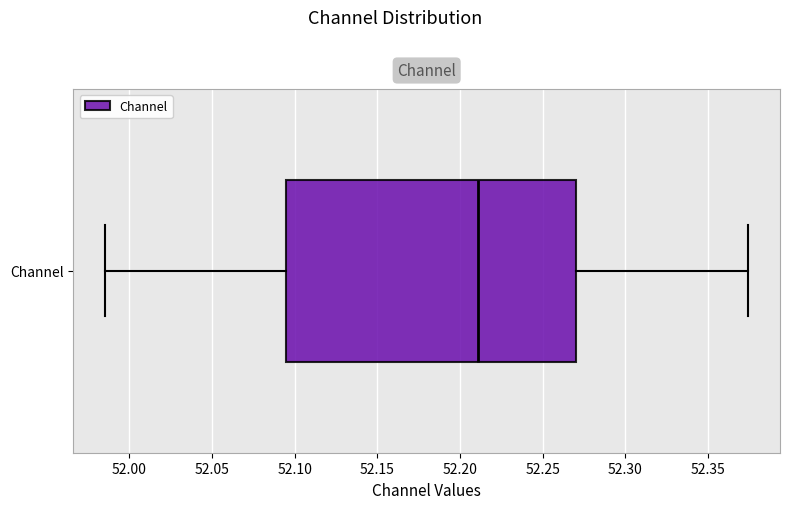

Transcribe this box plot: give where the median line is, the range the box spans, and where the two whiskers end, as read against the x-axis. The values are not printed on the chart, so give them approximately, as read against the axis.

median 52.210, box 52.095 to 52.270, whiskers 51.985 to 52.375